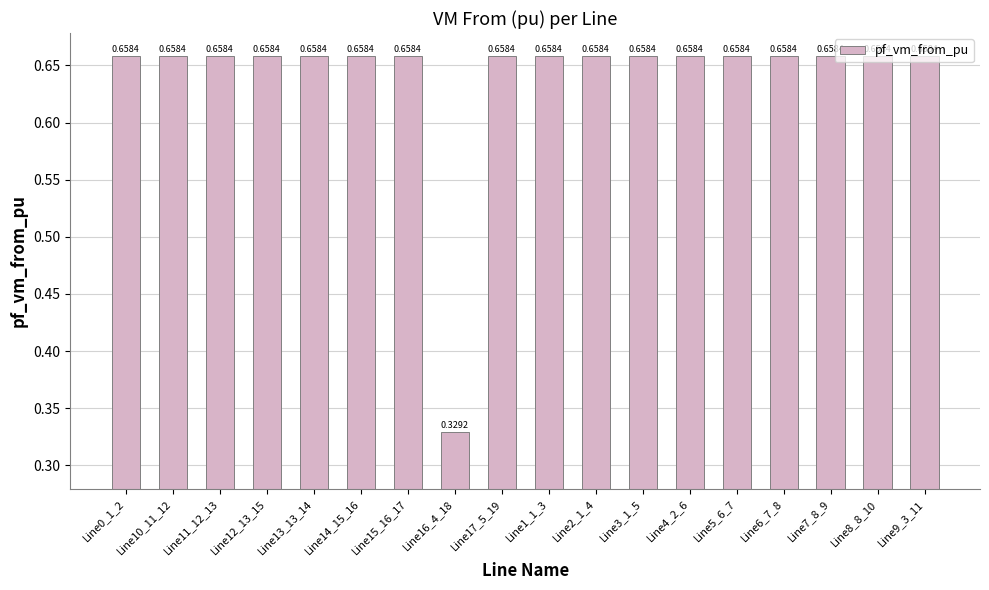

What is the change in value from Line13_13_14 to Line16_4_18?

-0.3